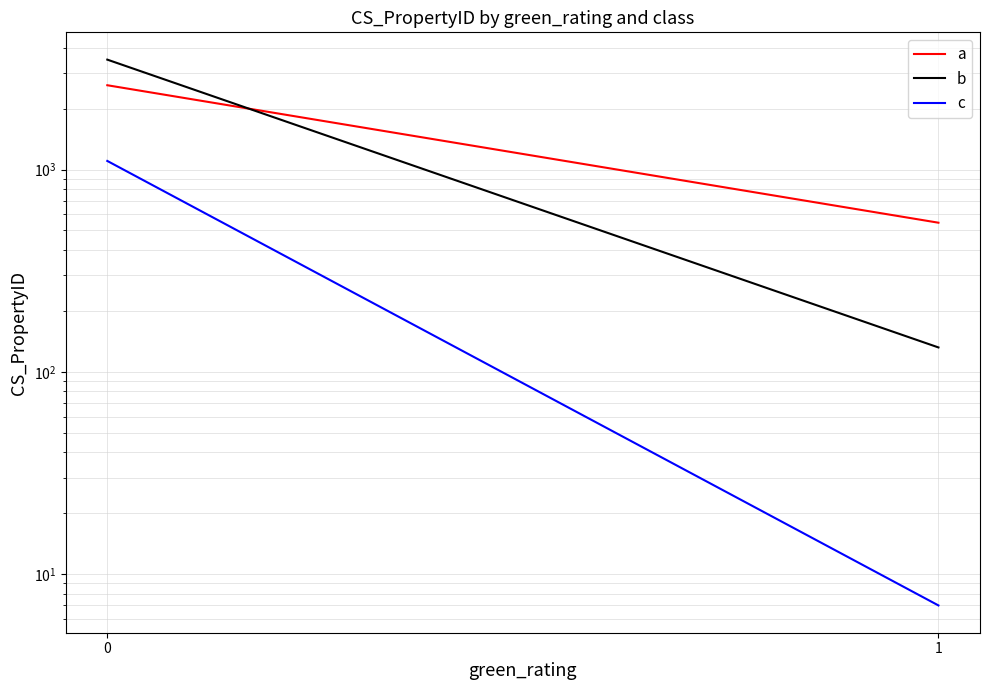

What is the spread (max minus min) of values at 1?

539